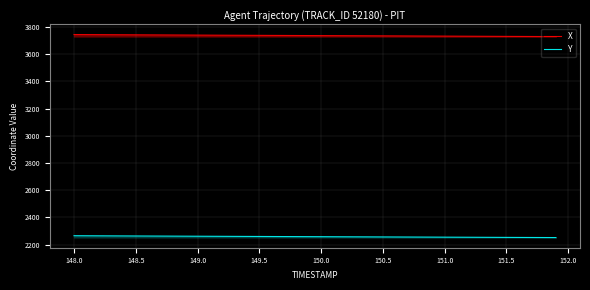

What is the highest value of the X series?

3743.6